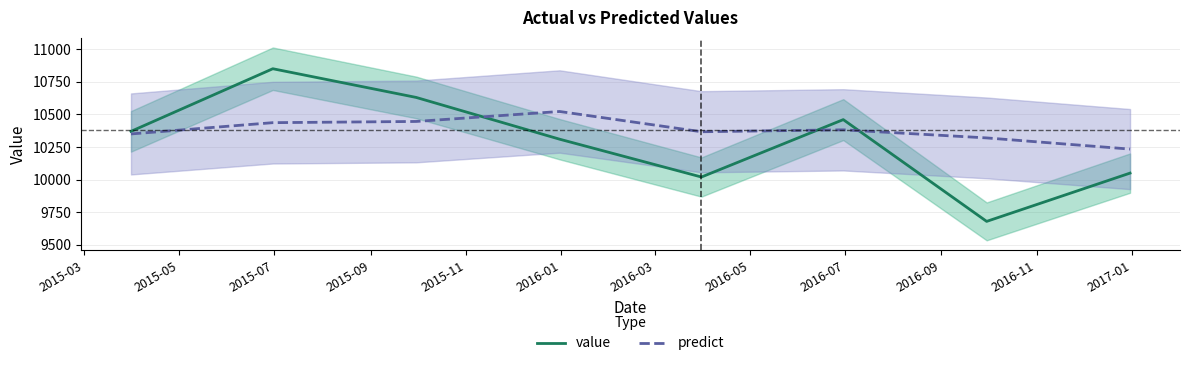

What is the sum of all predict values?

83057.7